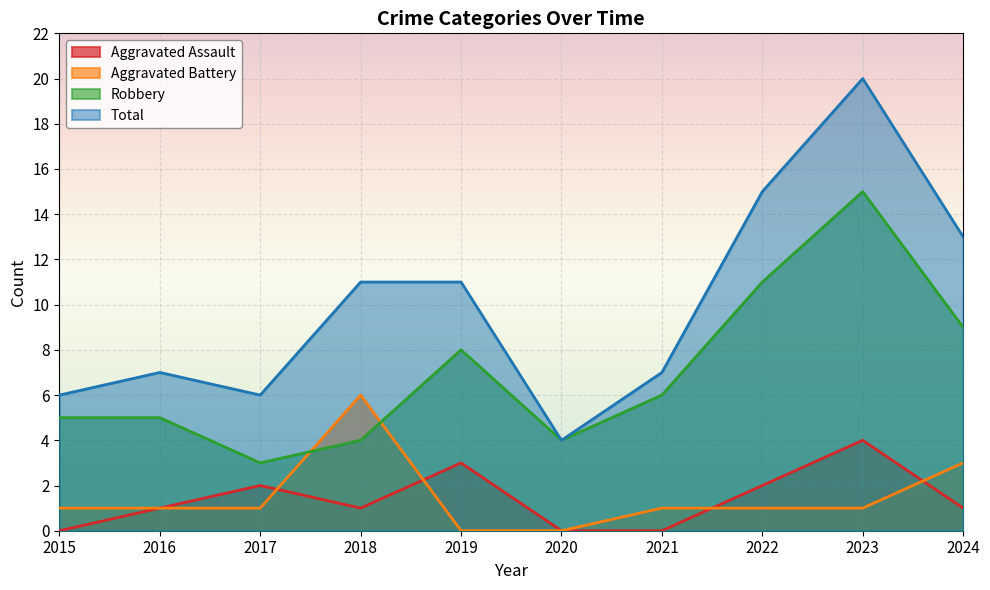

Reading left to right, what are all the values shown in this chart?

Aggravated Assault: 0	1	2	1	3	0	0	2	4	1
Aggravated Battery: 1	1	1	6	0	0	1	1	1	3
Robbery: 5	5	3	4	8	4	6	11	15	9
Total: 6	7	6	11	11	4	7	15	20	13